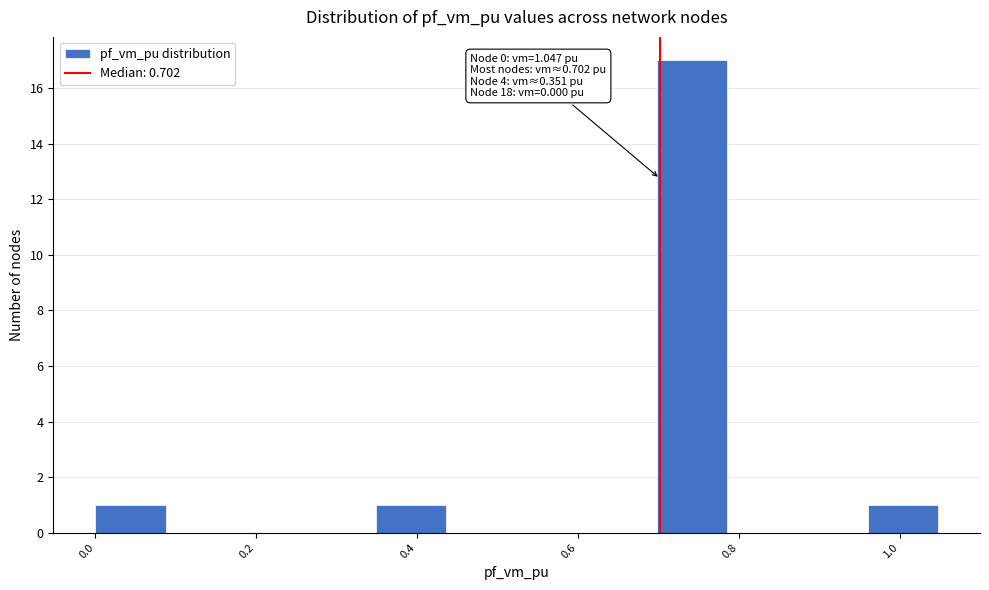

Which range on the x-axis has the tallest bar?

0.70 to 0.78